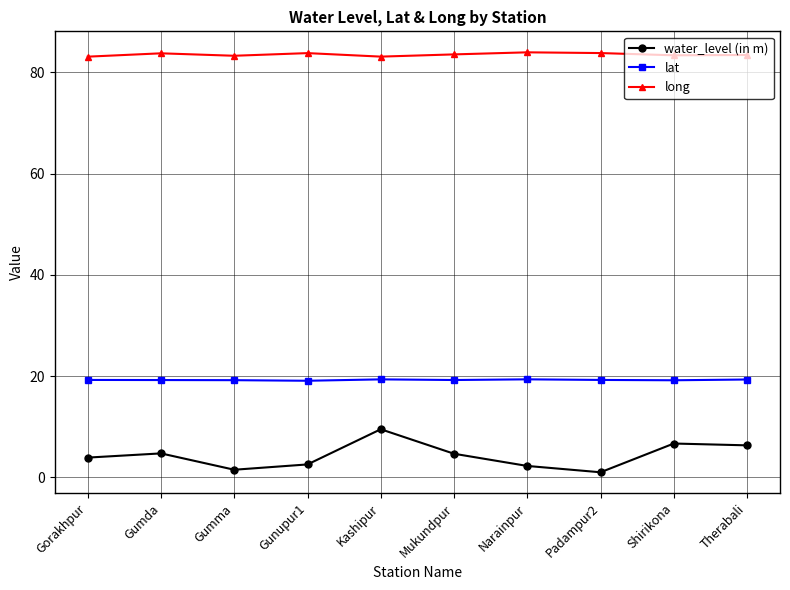

Rank the series at Gumda from lowest to highest value.

water_level (in m), lat, long